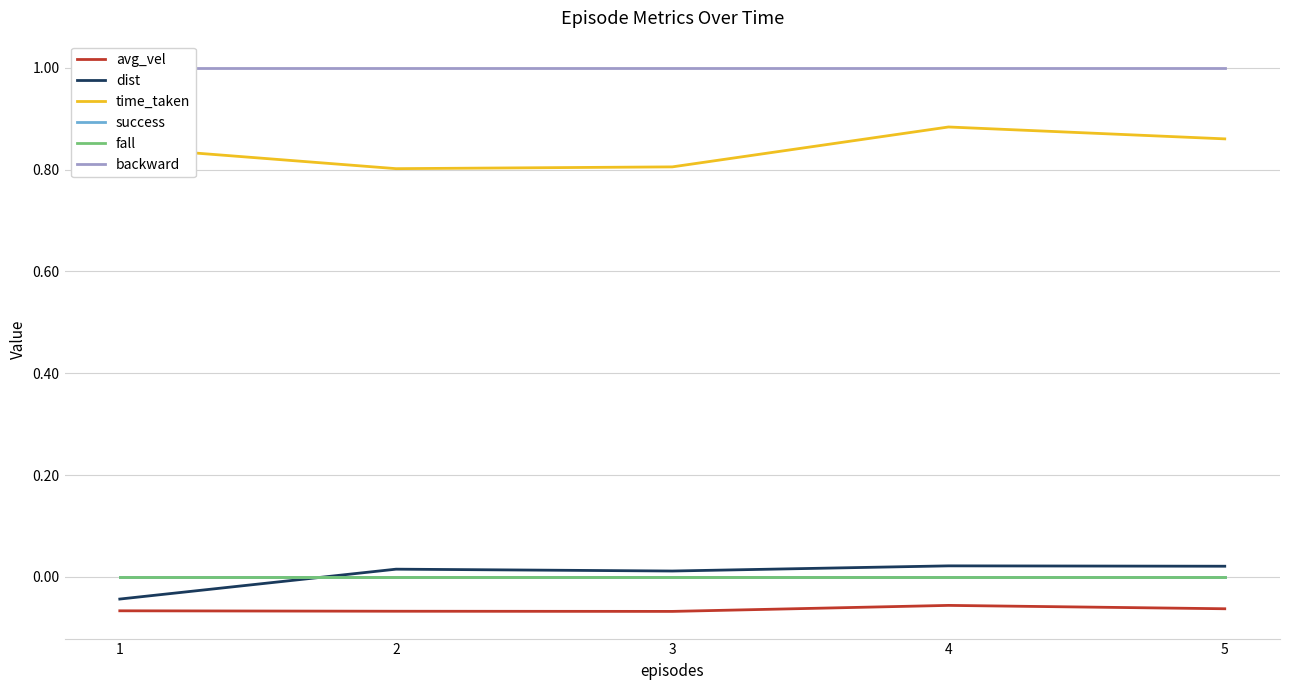

At which label is avg_vel closest to 0?

4